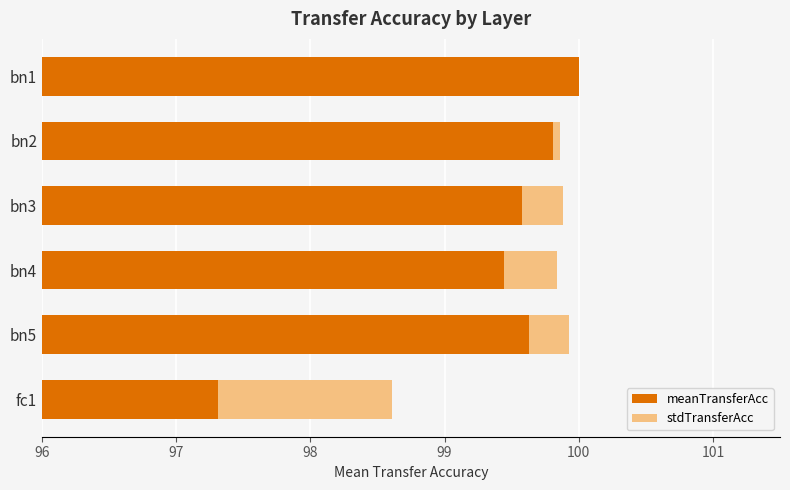

Rank the series at bn2 from lowest to highest value.

stdTransferAcc, meanTransferAcc